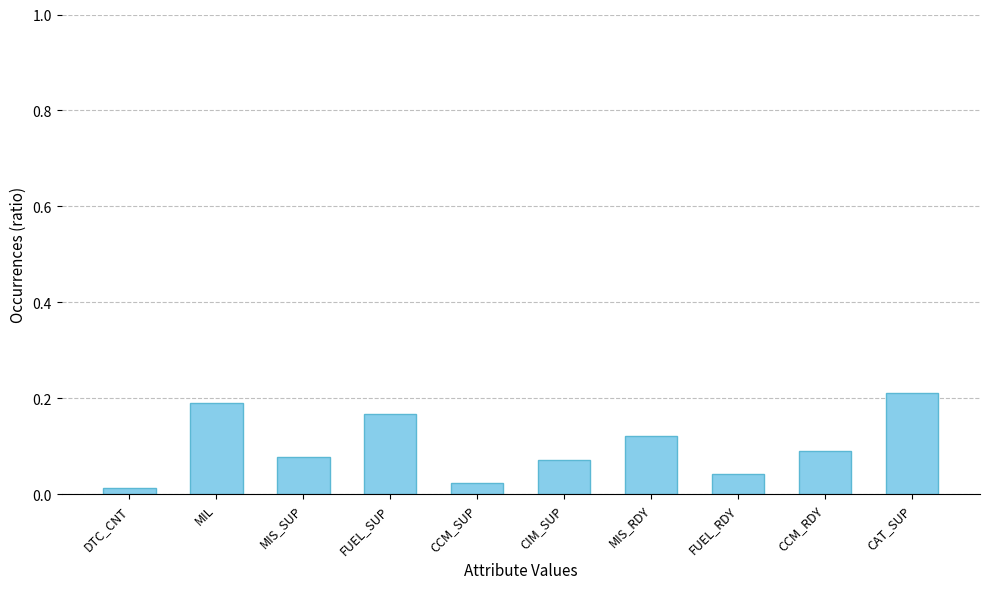

What is the sum of the values at FUEL_SUP and MIL?

0.4